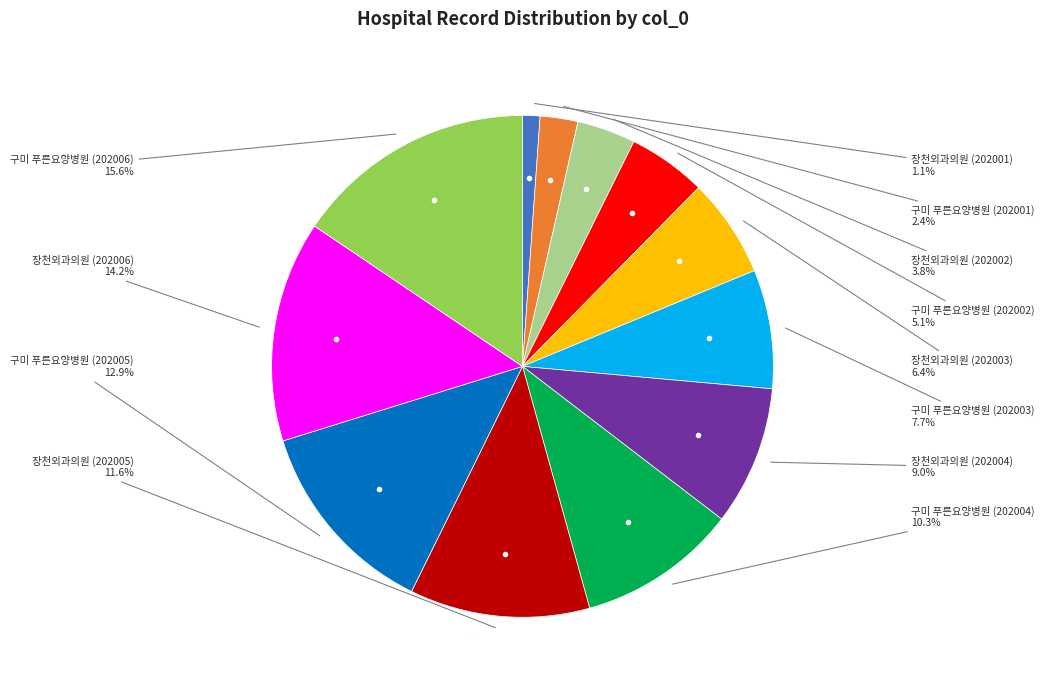

How many slices are in this pie chart?

12